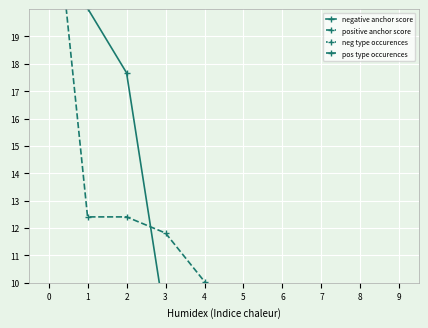

True or false: pos type occurences and negative anchor score intersect in this chart.

False